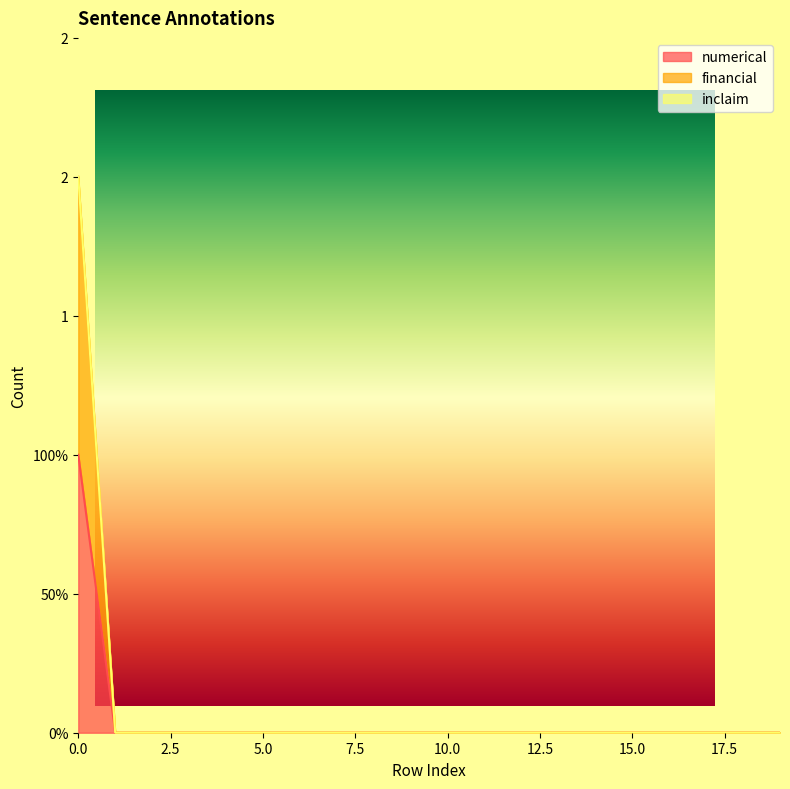

The value of financial at 18 is -1. True or false?

False